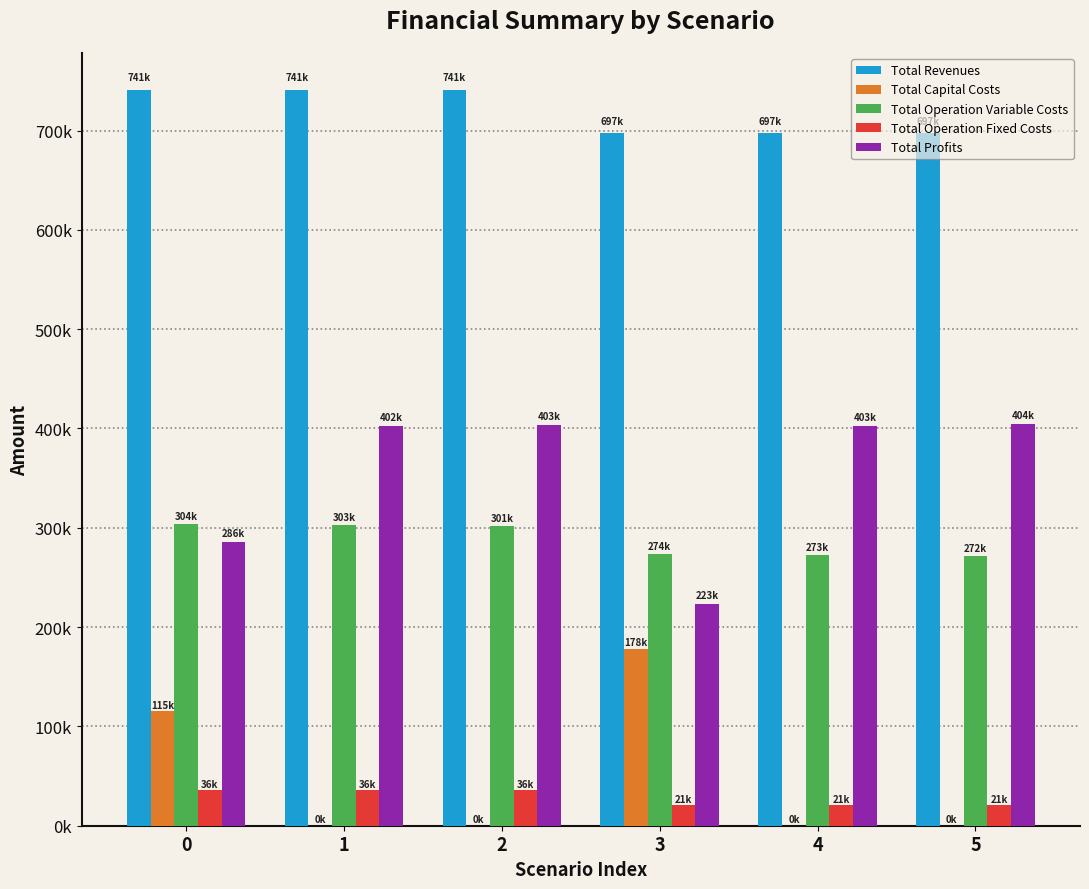

Reading left to right, transcribe all the data shown in this chart.

Total Revenues: 0=741004.8	1=741004.8	2=741004.8	3=697216.3	4=697216.3	5=697216.3
Total Capital Costs: 0=115050.0	1=0.0	2=0.0	3=178400.0	4=0.0	5=0.0
Total Operation Variable Costs: 0=303715.5	1=302531.2	2=301345.3	3=274067.7	4=272985.0	5=271900.7
Total Operation Fixed Costs: 0=36200.0	1=36200.0	2=36200.0	3=21319.8	4=21319.8	5=21319.8
Total Profits: 0=286039.3	1=402273.6	2=403459.5	3=223428.8	4=402911.5	5=403995.8